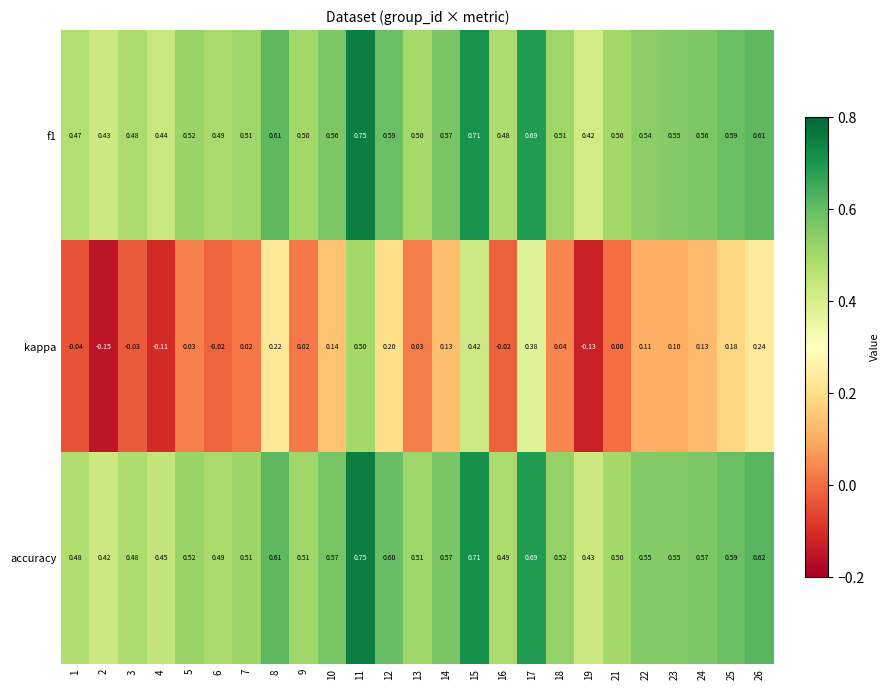

Which series has the widest spread of values?

kappa